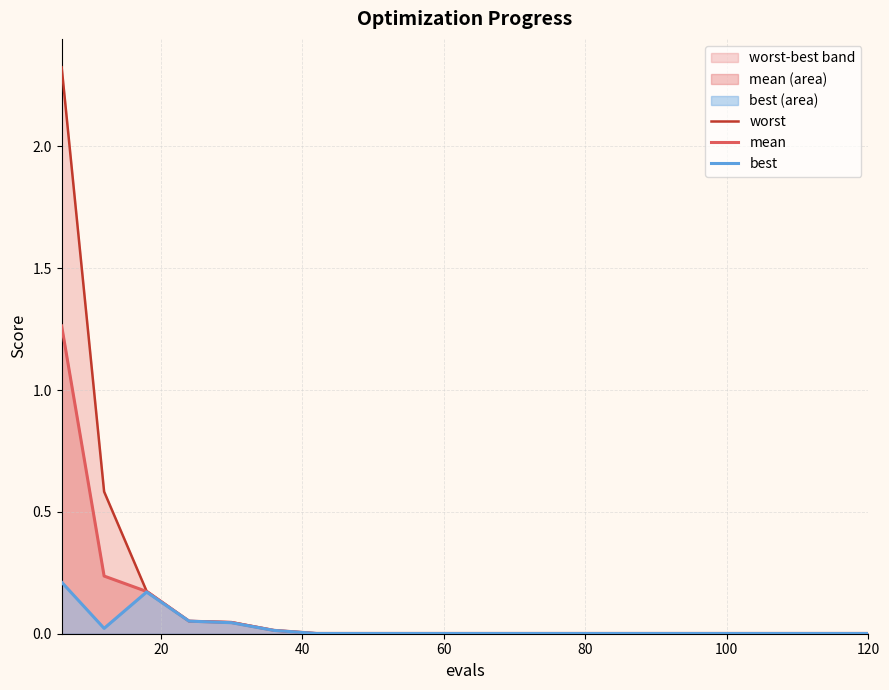

The value of mean at 120 is 0.0. True or false?

True